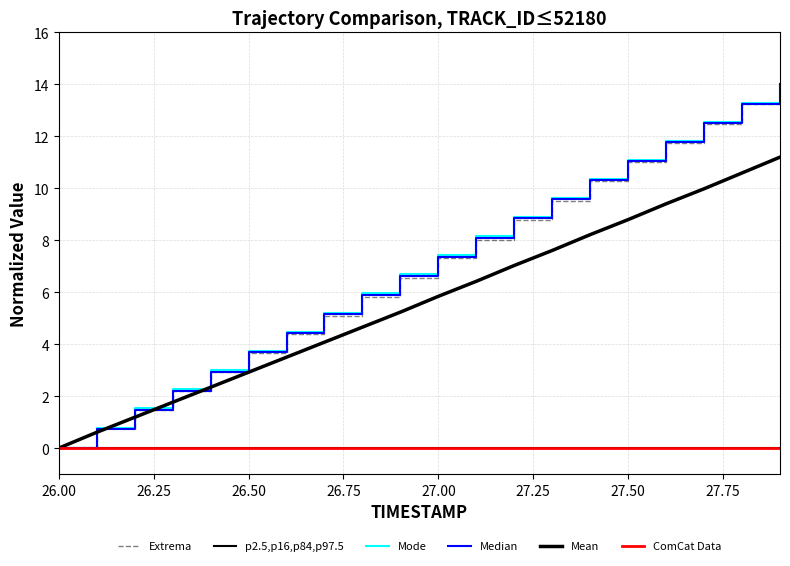

What is the sum of all Extrema values?

139.2